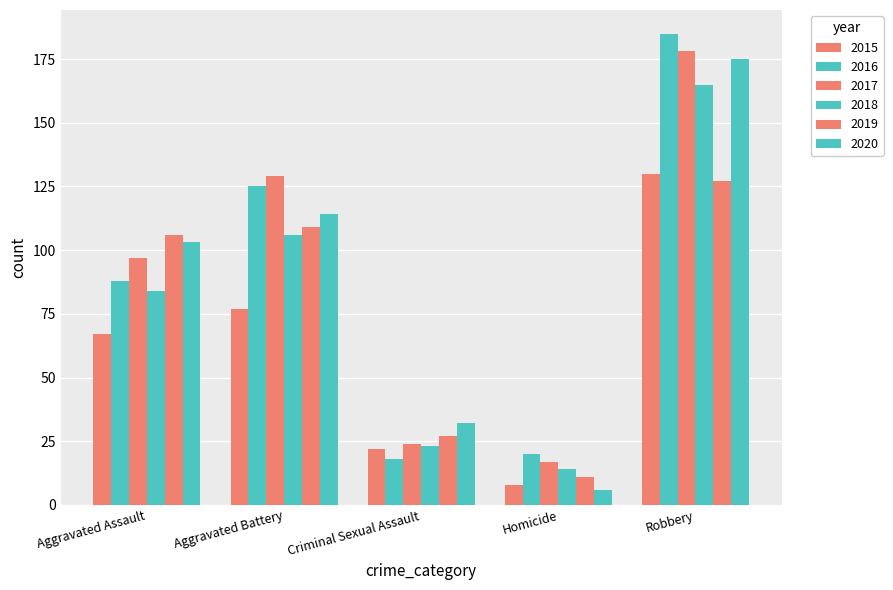

Read the 2020 value at Aggravated Battery.

114